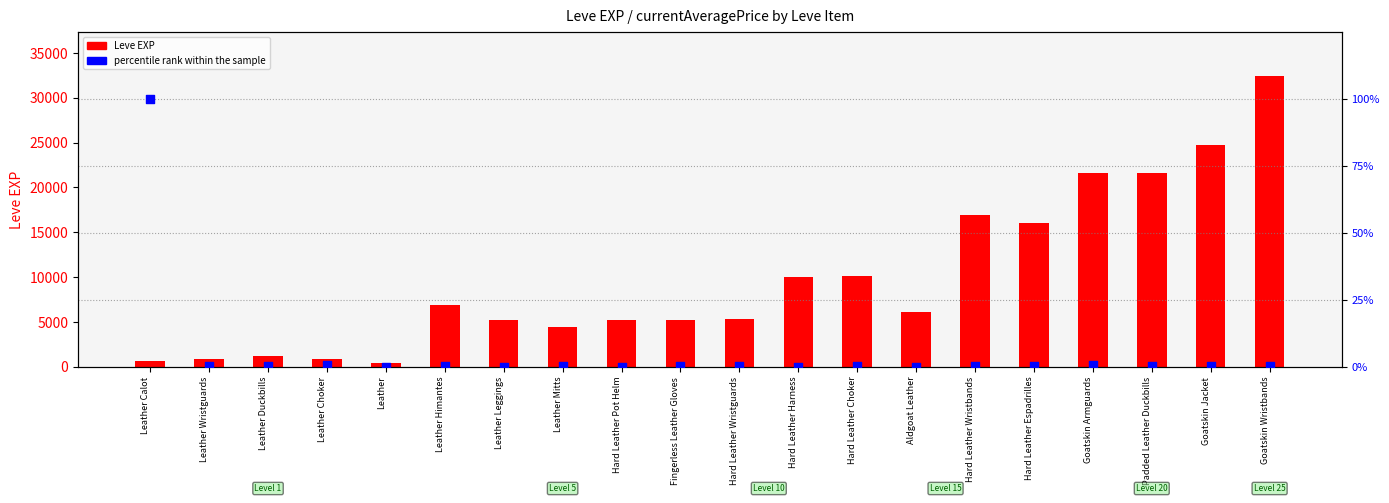

Which series reaches the minimum Y coordinate?

percentile rank within the sample